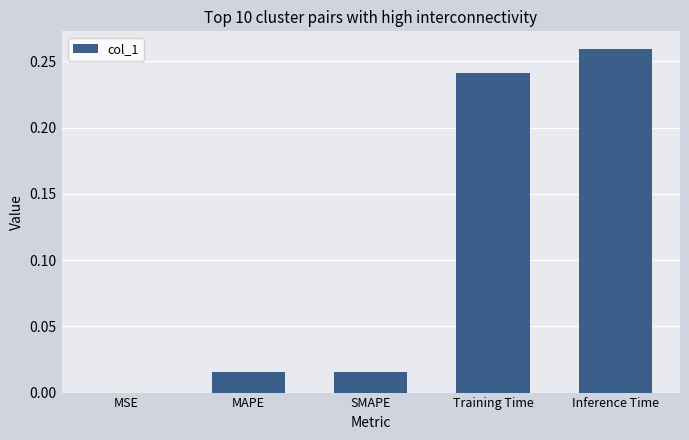

At which category does the chart reach its peak across all series?

Inference Time